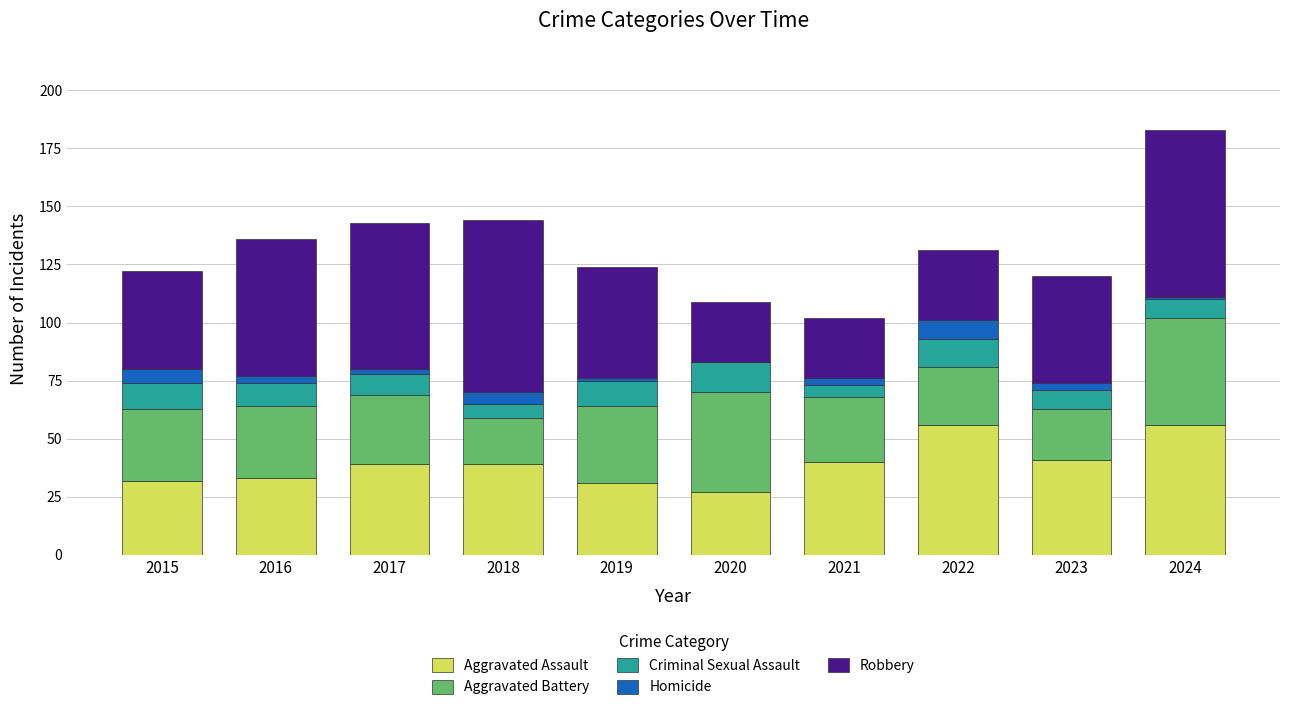

Are the bars horizontal?

No